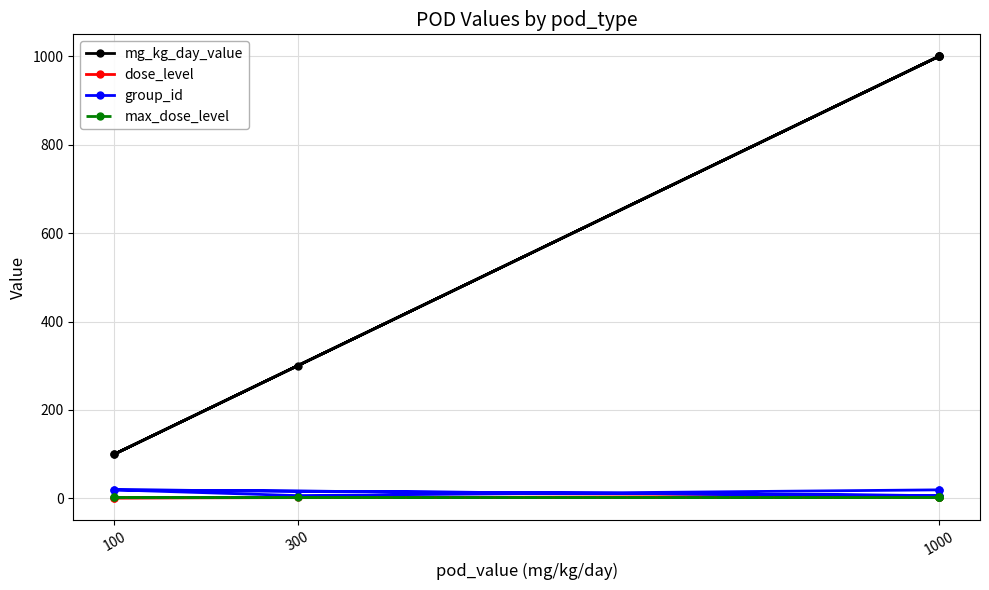

Reading right to left, extract all data points from this chart.

mg_kg_day_value: 1000	1000	100	300	1000	1000	1000	100
dose_level: 3	3	1	2	3	3	3	1
group_id: 19	6	19	6	19	6	6	19
max_dose_level: 3	3	3	3	3	3	3	3